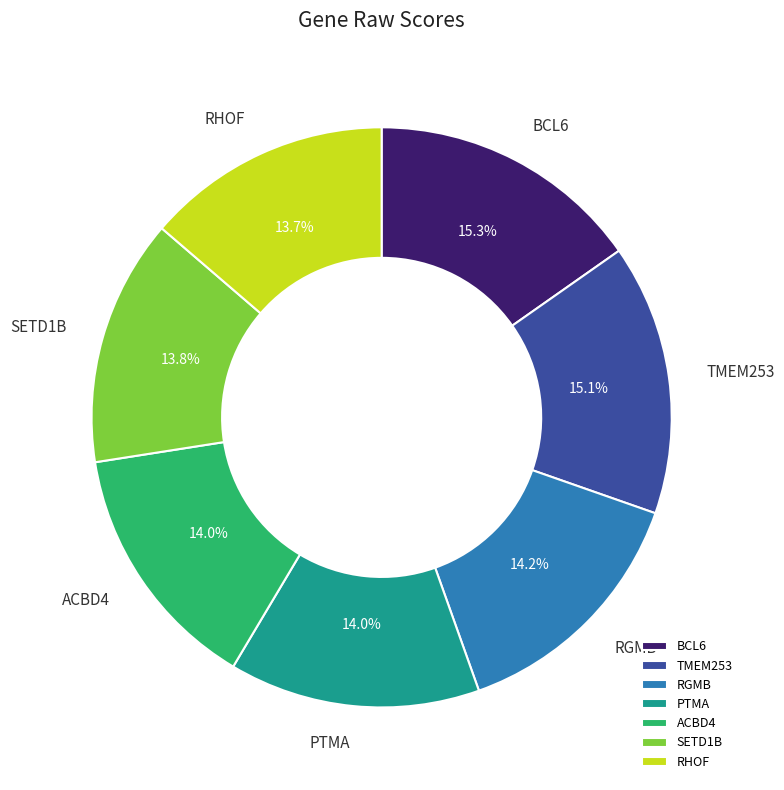

What percentage is NOT represented by BCL6?

84.7%